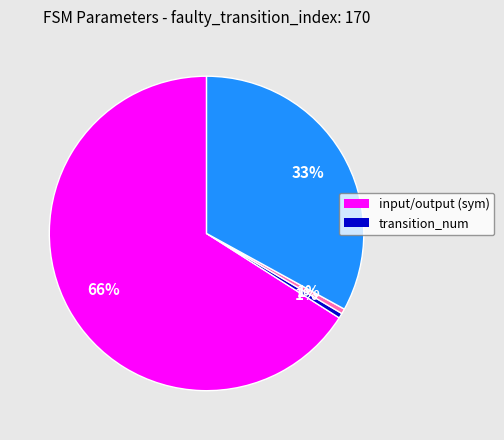

Does any single category account for the majority?

Yes